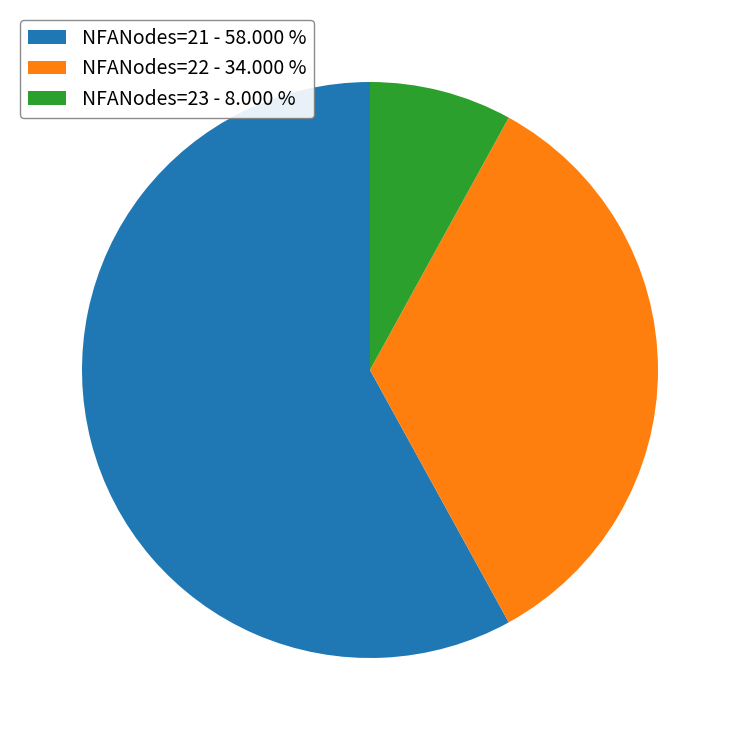

Count the number of slices in the pie.

3